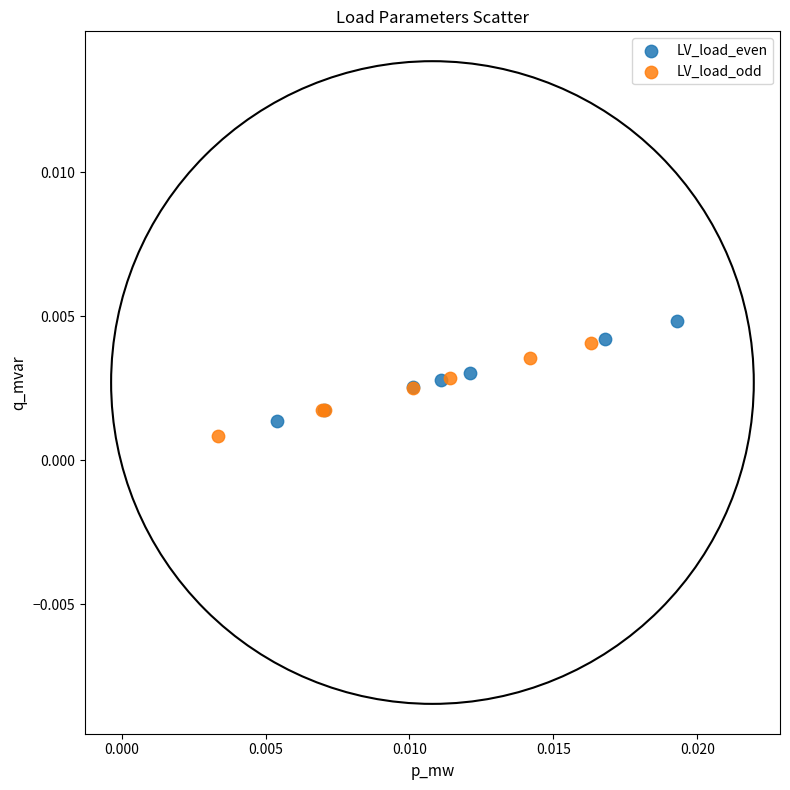

Which series contains the lowest Y value?

LV_load_odd